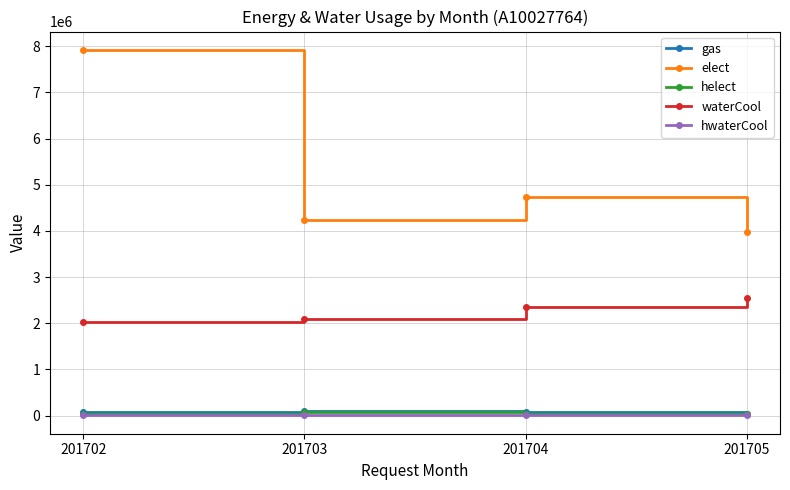

How many distinct data groups are displayed?

5